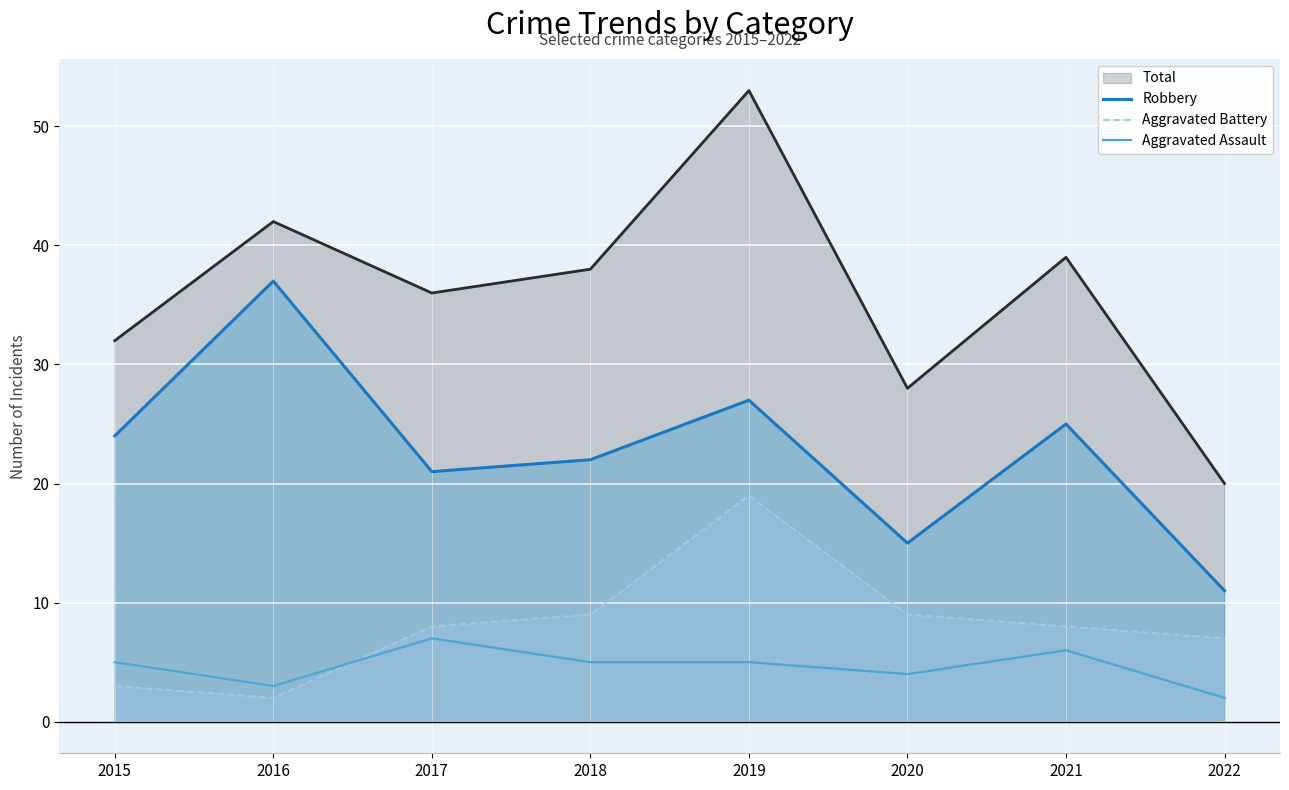

Rank the categories by Robbery value from highest to lowest.

2016, 2019, 2021, 2015, 2018, 2017, 2020, 2022